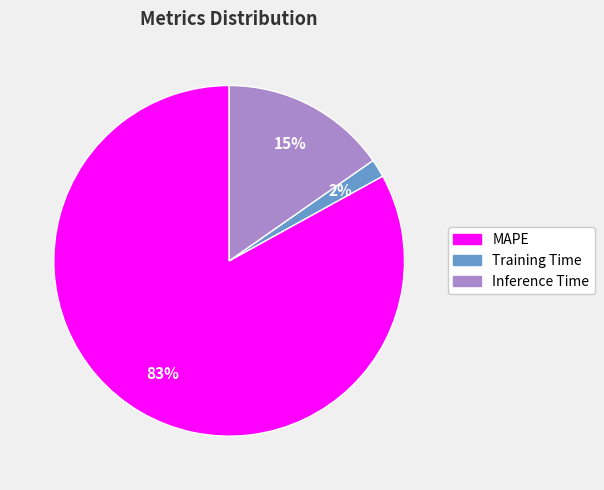

What is the smallest slice in the pie chart?

Training Time